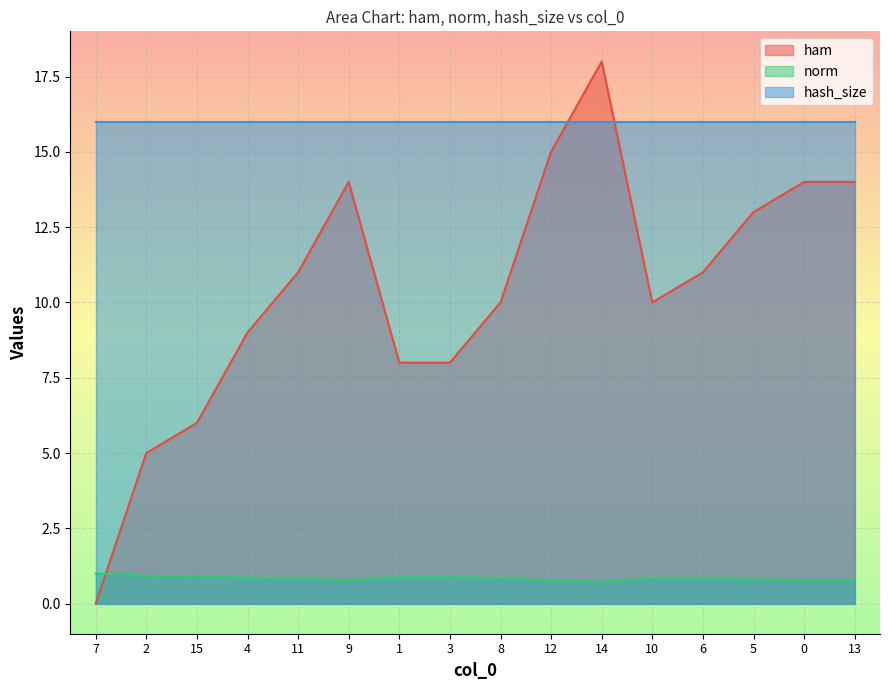

Rank the series at 3 from highest to lowest value.

hash_size, ham, norm